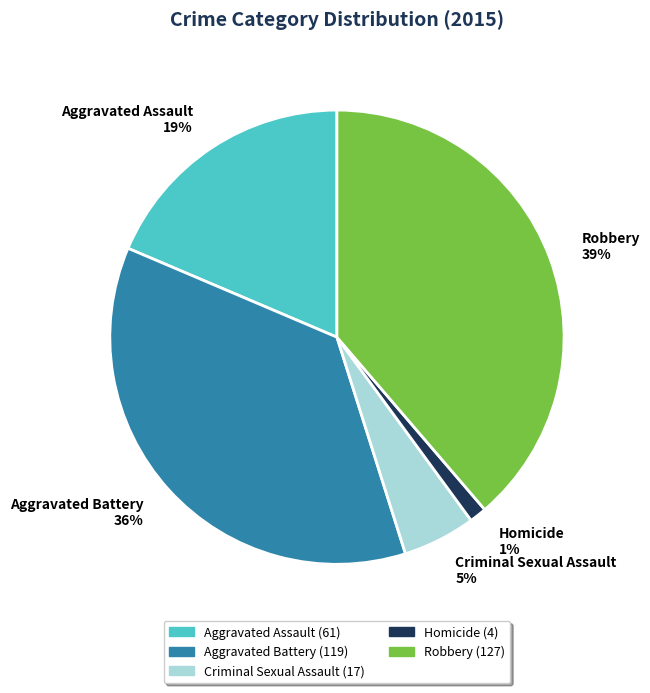

Is there any slice that represents more than half of the pie?

No